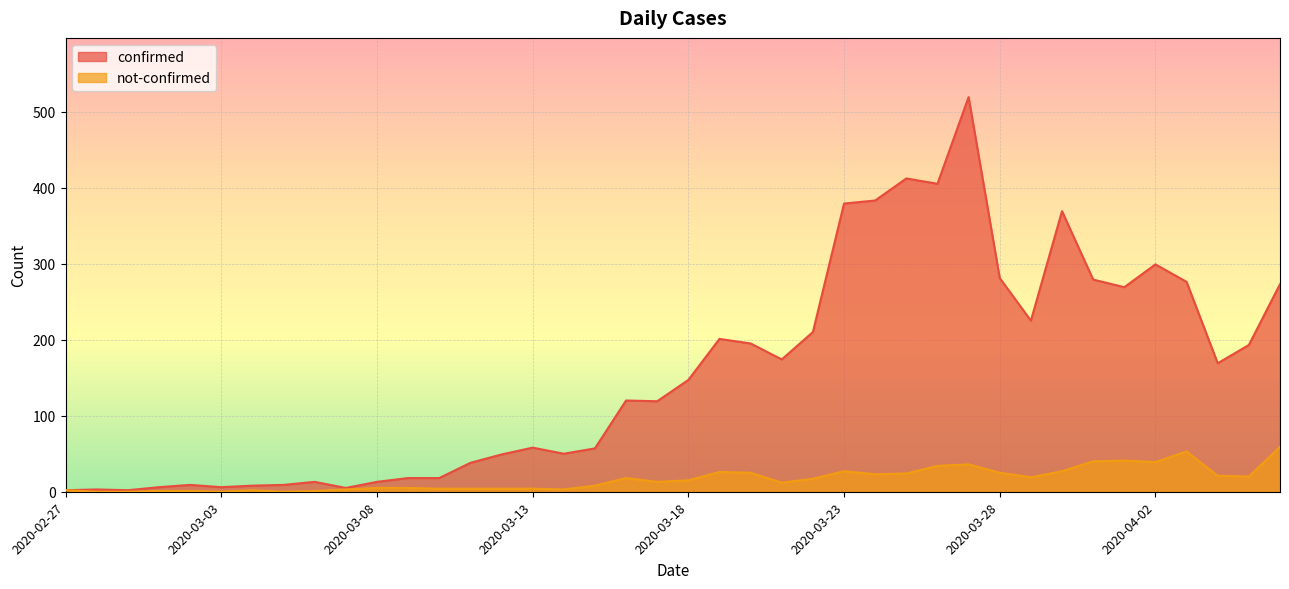

The not-confirmed series shows 27 at 2020-03-30. True or false?

True